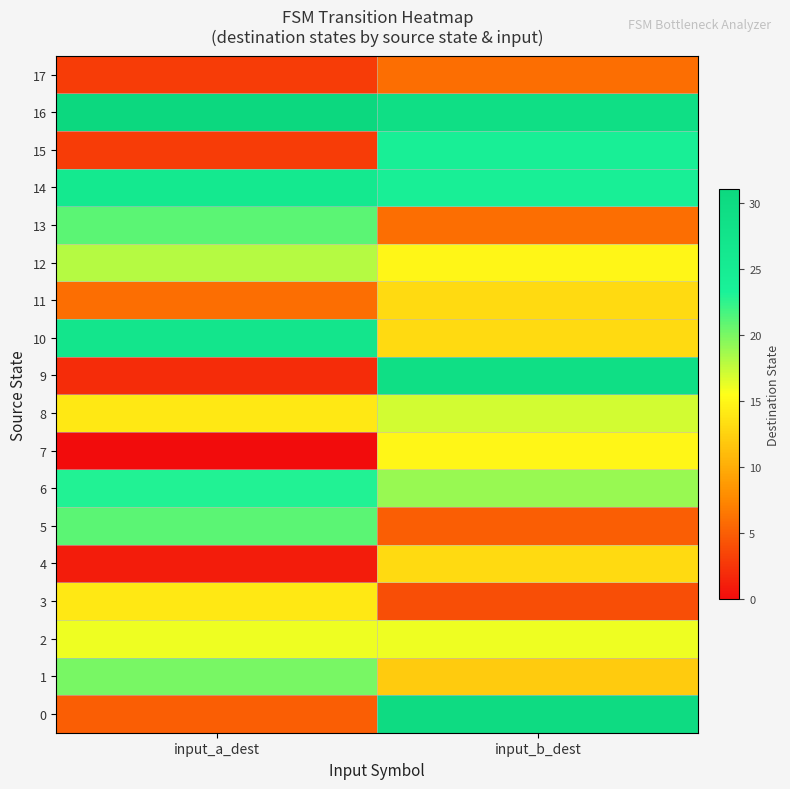

At which category does the chart reach its minimum across all series?

input_a_dest